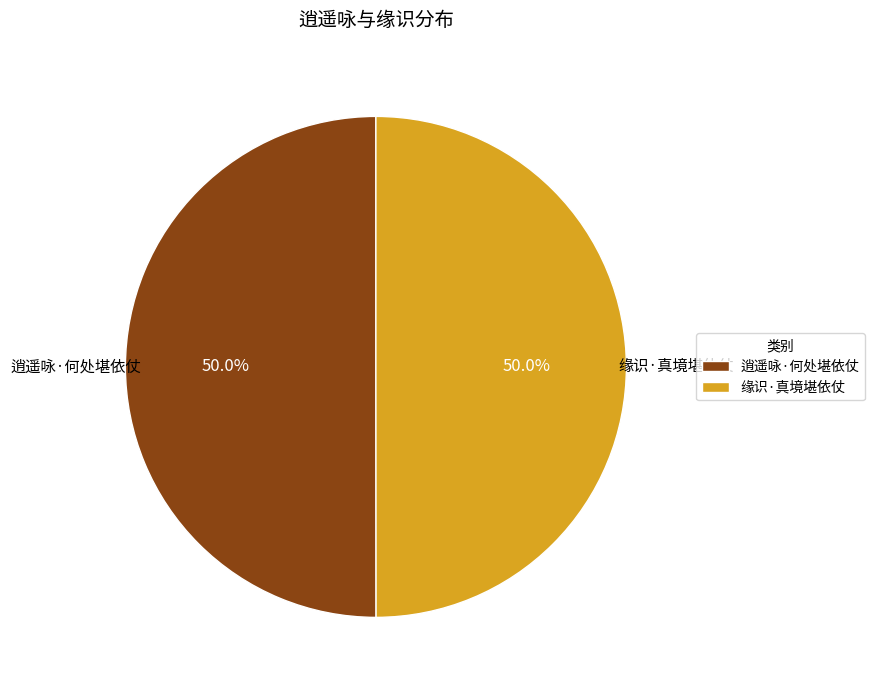

What is the ratio of the value at 逍遥咏·何处堪依仗 to the value at 缘识·真境堪依仗?

1.0